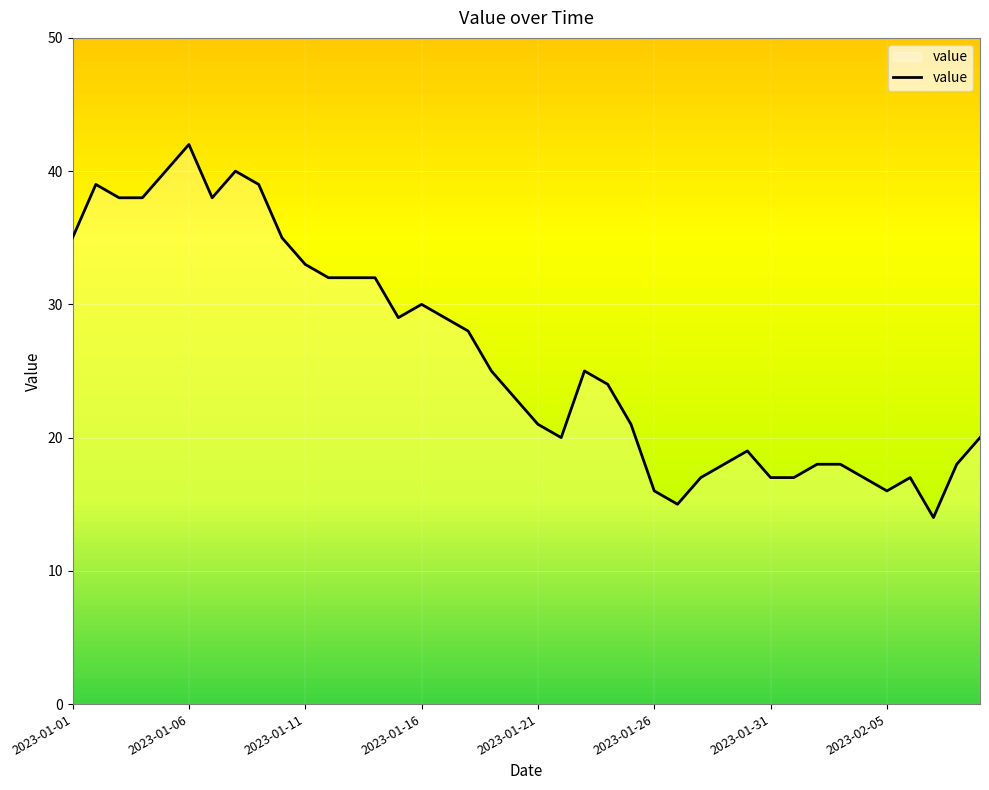

What is the difference between the maximum and minimum values?

28